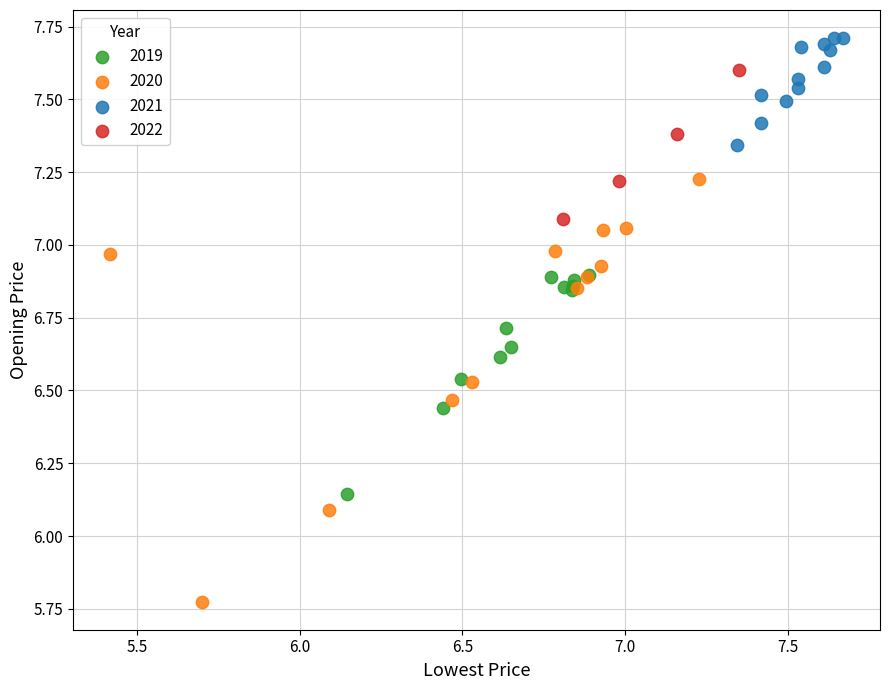

Which series has the widest spread of Y values?

2020